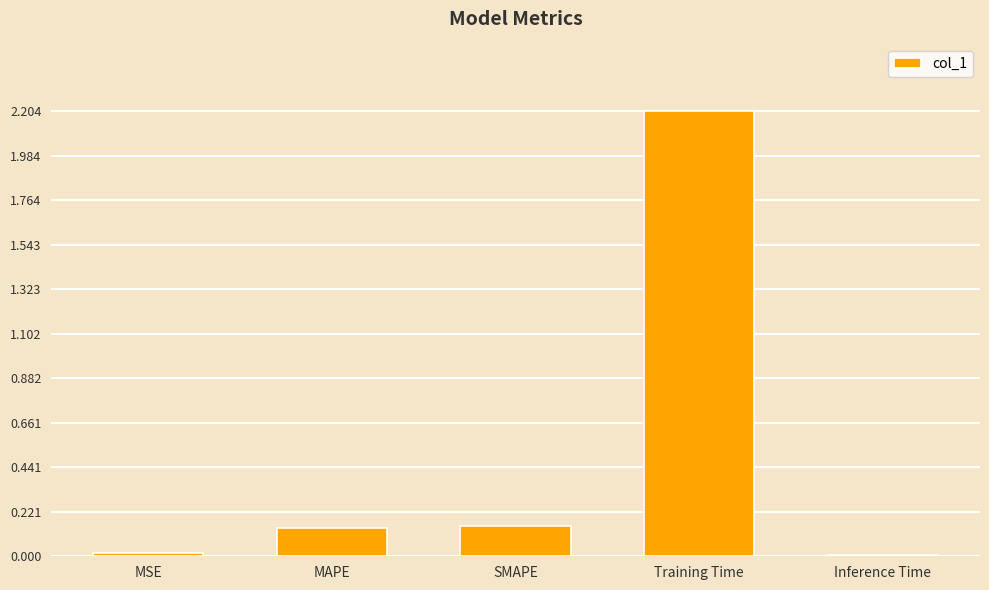

What is the difference between the maximum and minimum values?

2.2